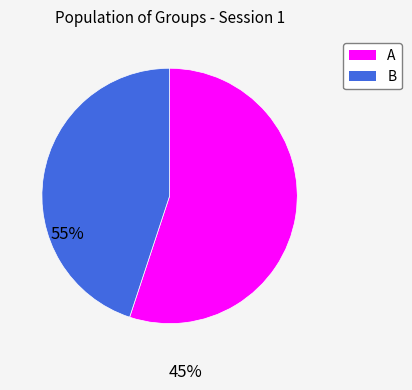

What is the smallest slice in the pie chart?

B